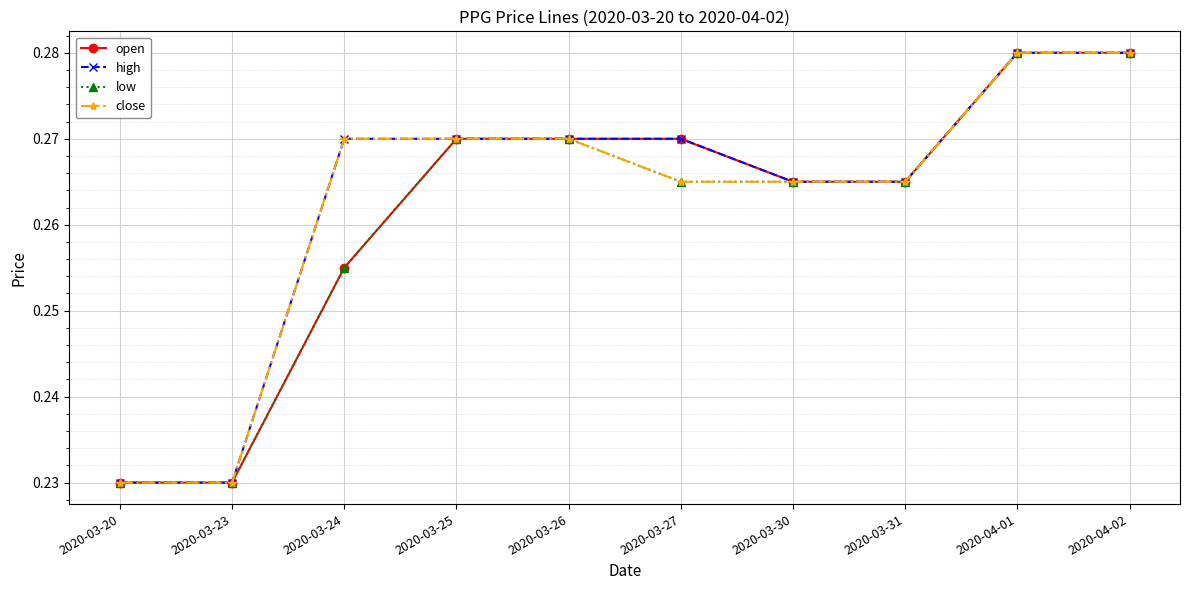

Does the chart display data point markers on the line(s)?

Yes